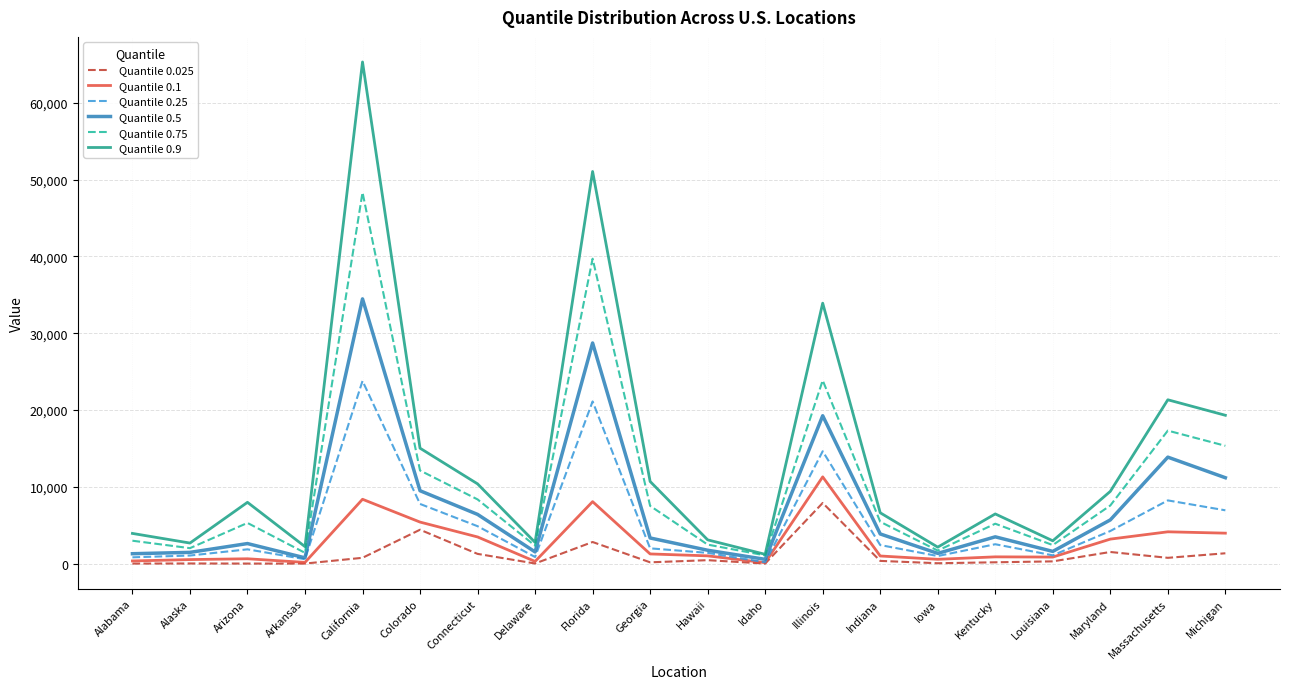

At which label does Quantile 0.5 reach its peak?

California